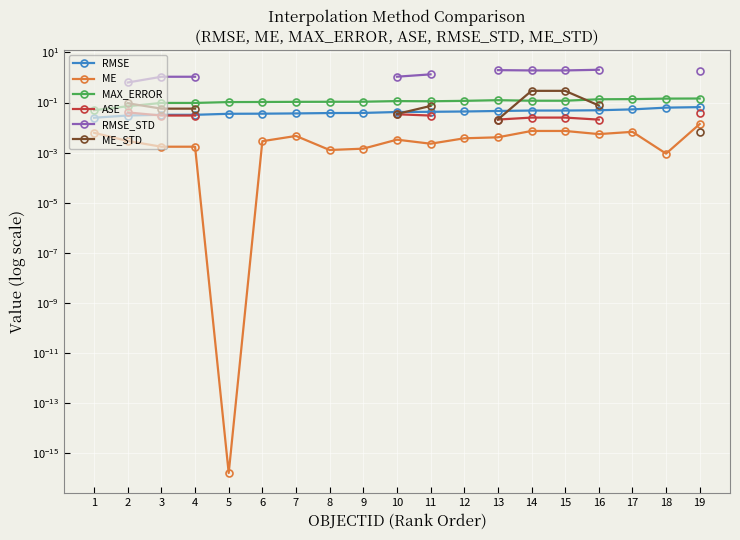

True or false: RMSE_STD and ME intersect in this chart.

False